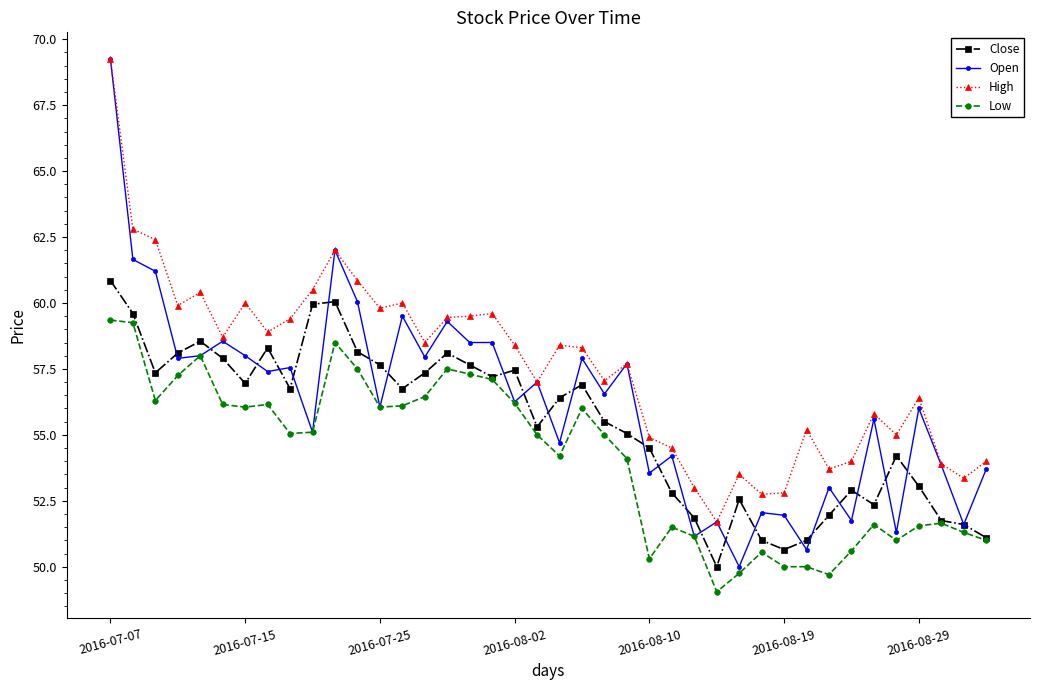

Which series has the largest range (max minus min)?

Open